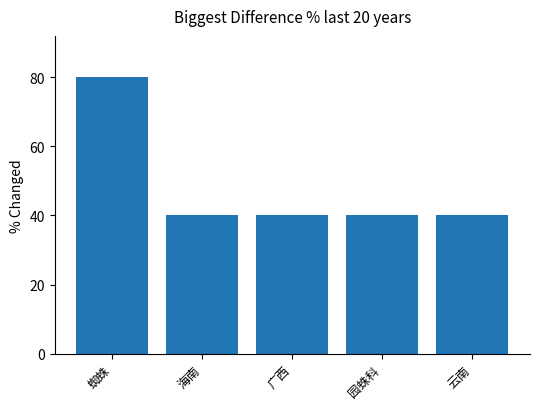

How many categories are shown in the chart?

5